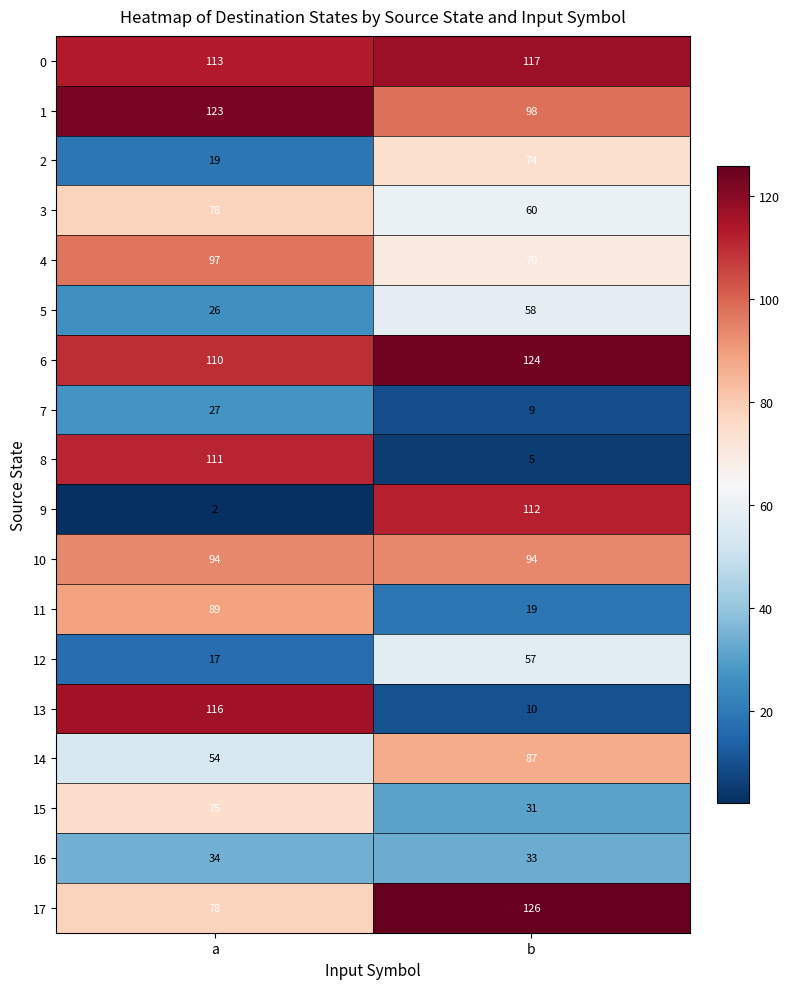

At which label does 14 reach its minimum?

a